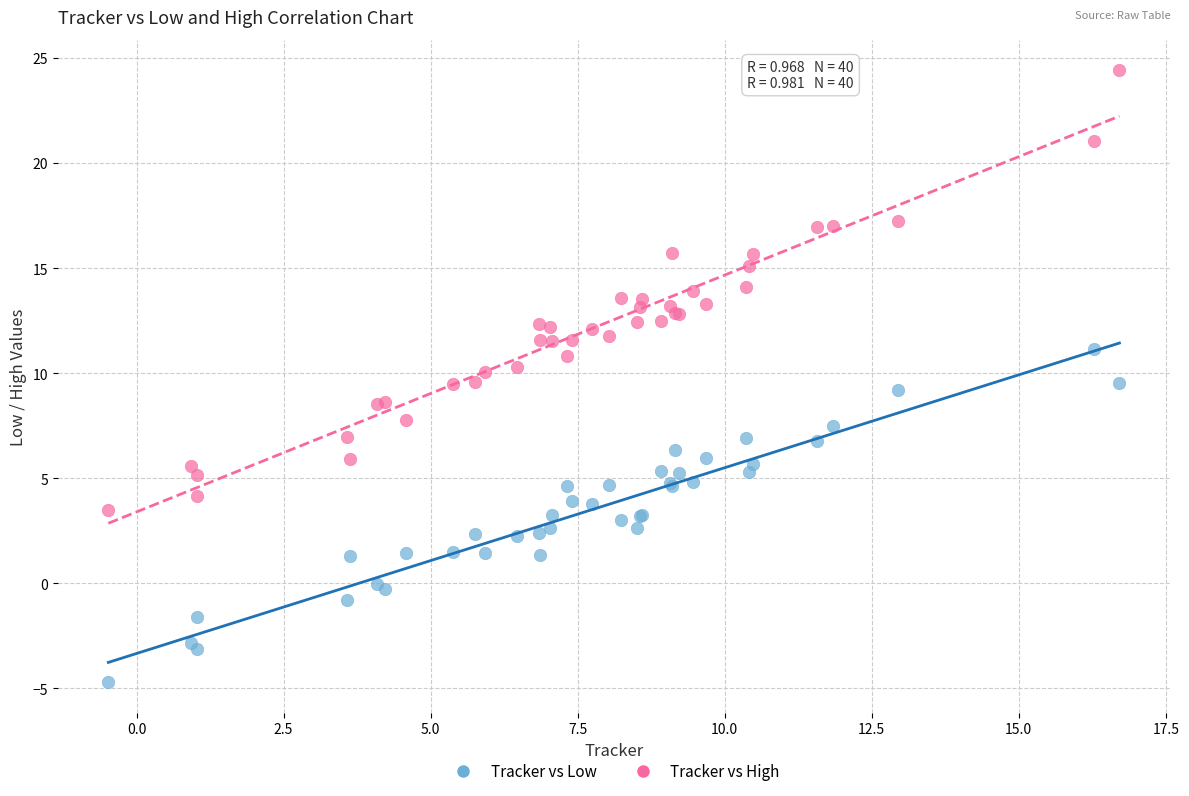

Which series contains the lowest Y value?

Tracker vs Low